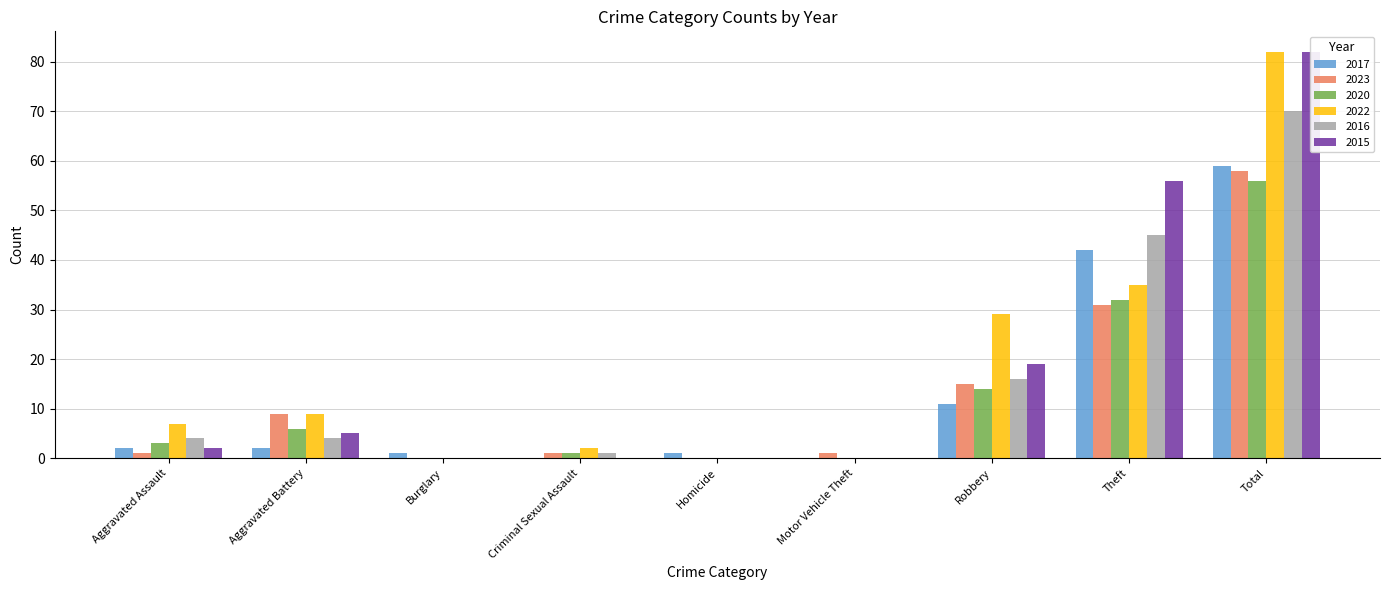

What is the sum of all 2022 values?

164